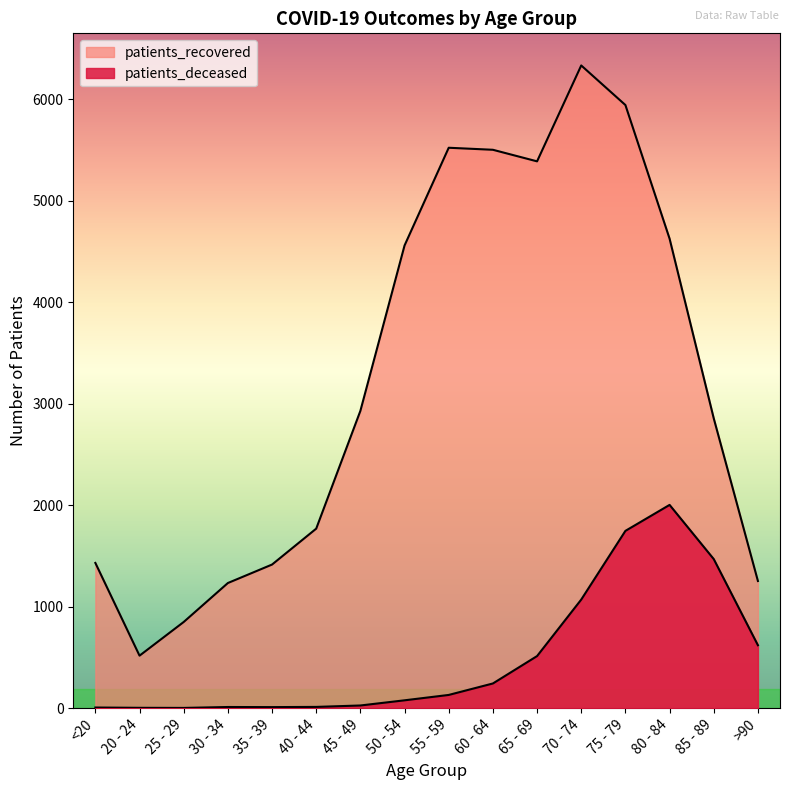

True or false: patients_deceased and patients_recovered cross at least once.

False